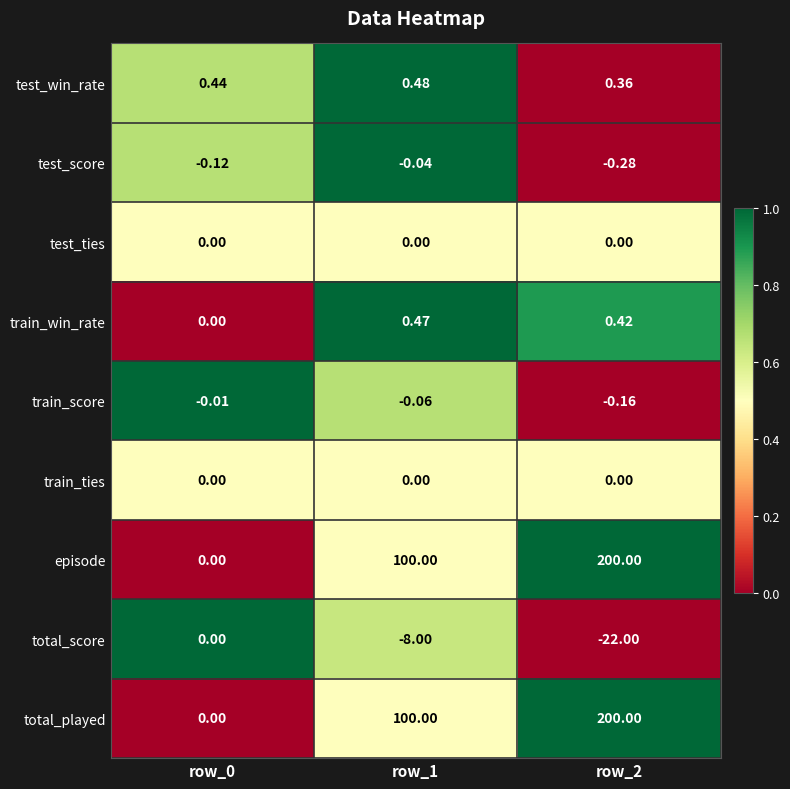

How many data points in total_score are less than -8?

1